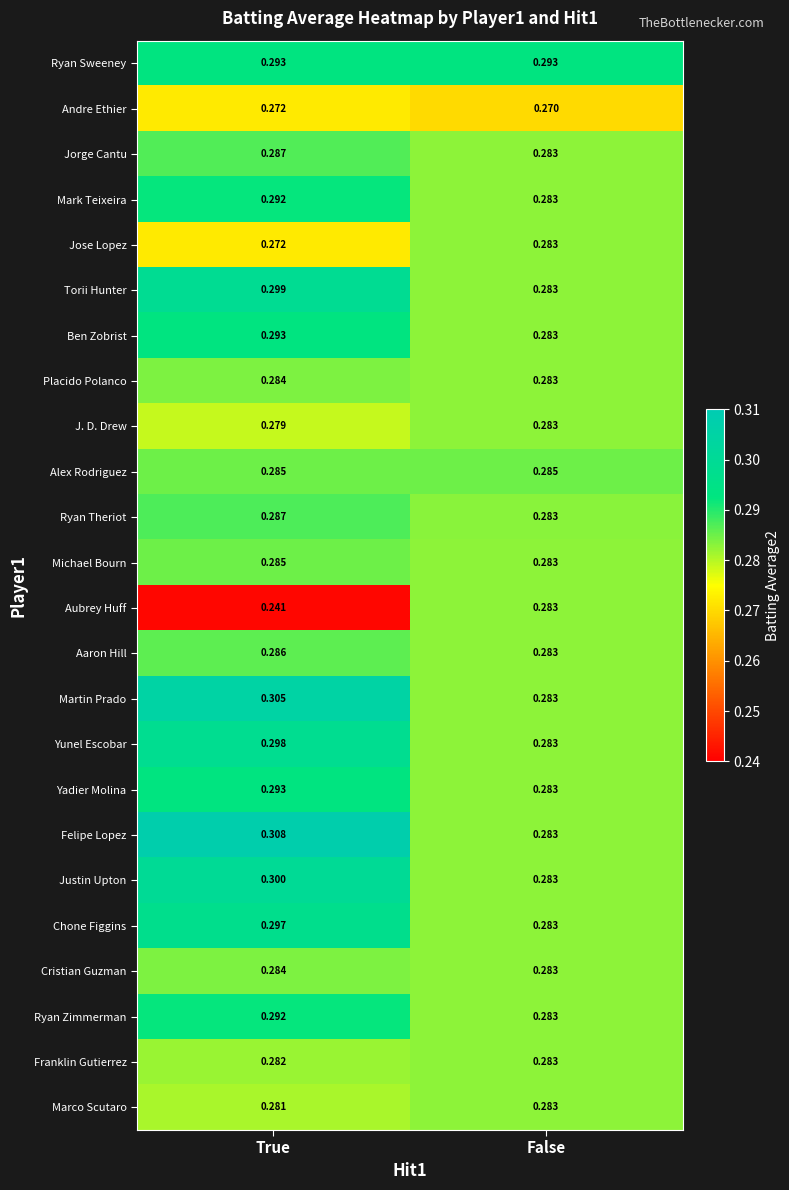

At which label is Michael Bourn closest to 0?

False